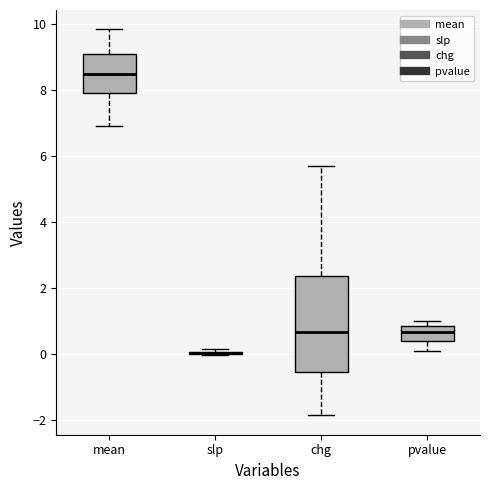

Reading left to right, transcribe this box plot: for each box, give where its median line is, the range the box spans, and where its two whiskers end, as read against the y-axis. The values are not printed on the chart, so give them approximately, as read against the axis.

mean: median 8.4, box 8.0 to 9.2, whiskers 7.0 to 9.8
slp: box collapsed to a line at 0.0, whiskers 0.0 to 0.2
chg: median 0.6, box -0.6 to 2.4, whiskers -1.8 to 5.6
pvalue: median 0.6, box 0.4 to 0.8, whiskers 0.0 to 1.0